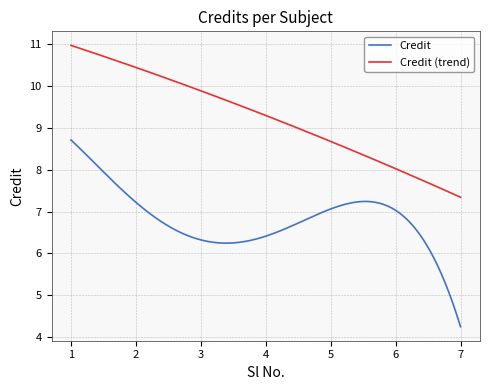

True or false: Credit (trend) and Credit intersect in this chart.

False